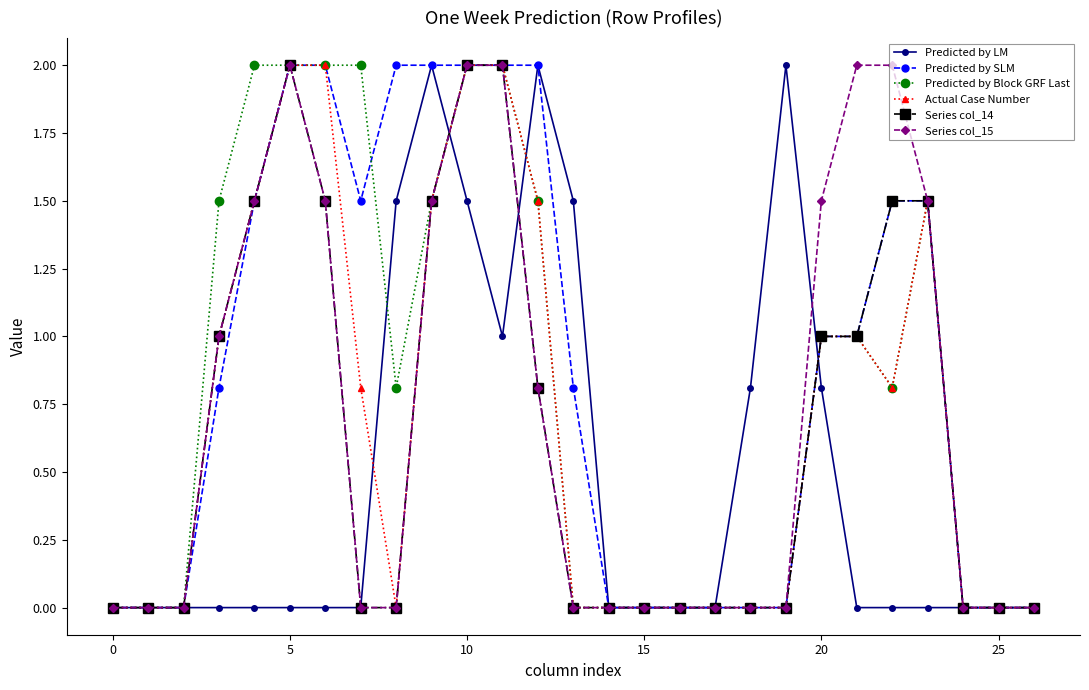

What is the maximum value shown in the chart?

2.0